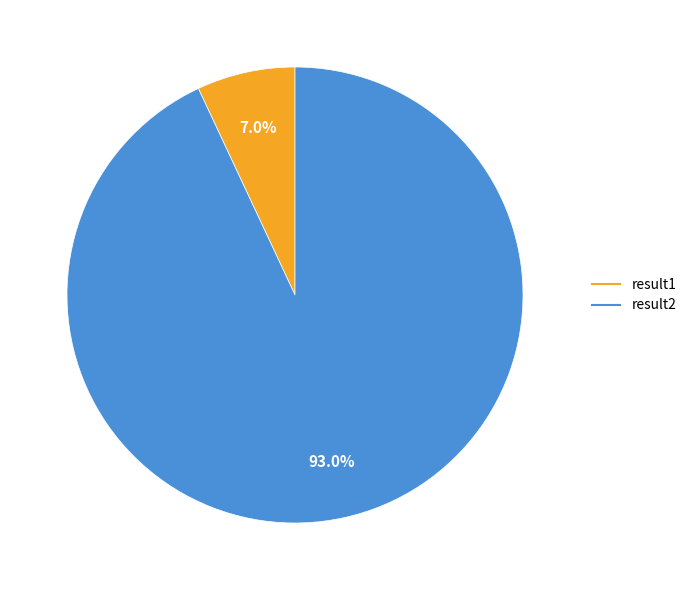

To the nearest percent, what is the difference between the largest and smallest slice percentages?

86%